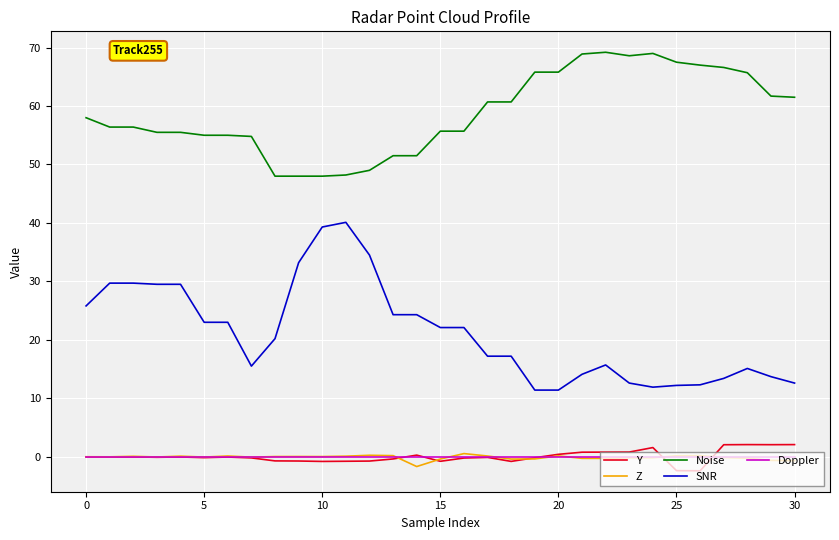

True or false: Y and SNR intersect in this chart.

False